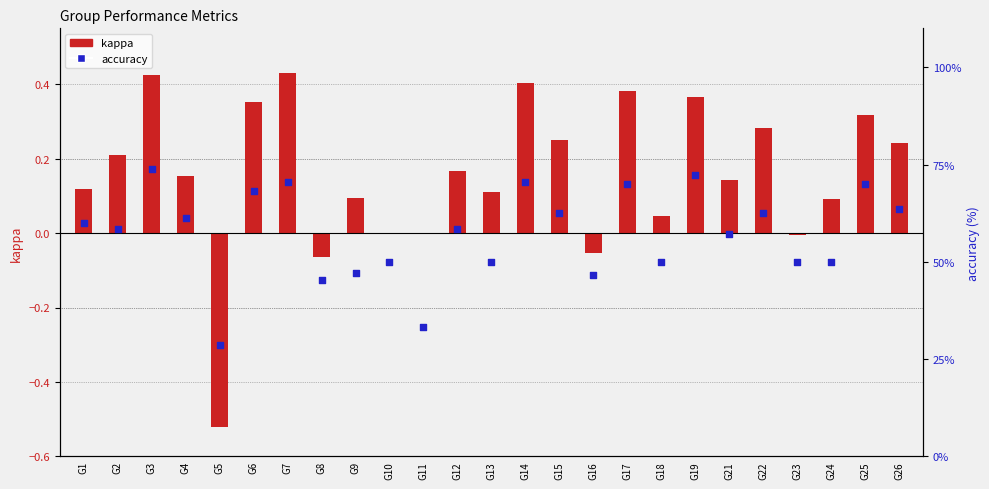

What is the total value across all series at G24?

50.1